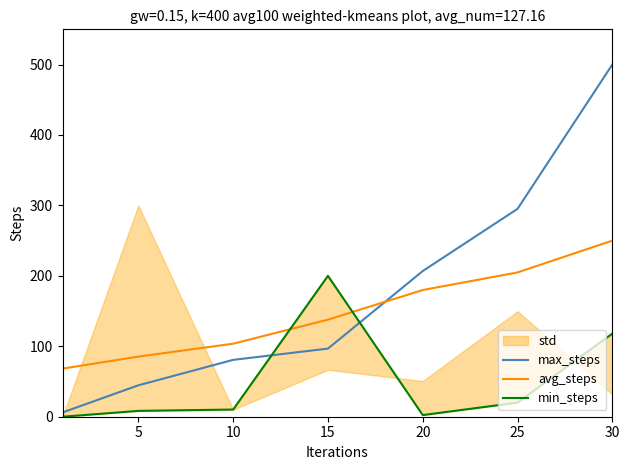

At 30, list the series in order from largest to smallest.

max_steps, avg_steps, min_steps